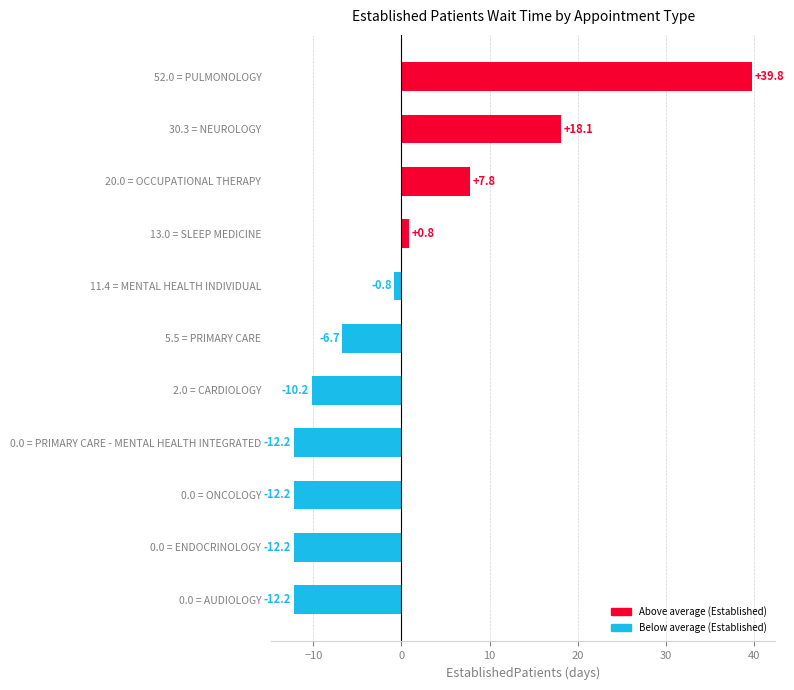

What is the change in value from 0.0 = ONCOLOGY to 11.4 = MENTAL HEALTH INDIVIDUAL?

+11.4